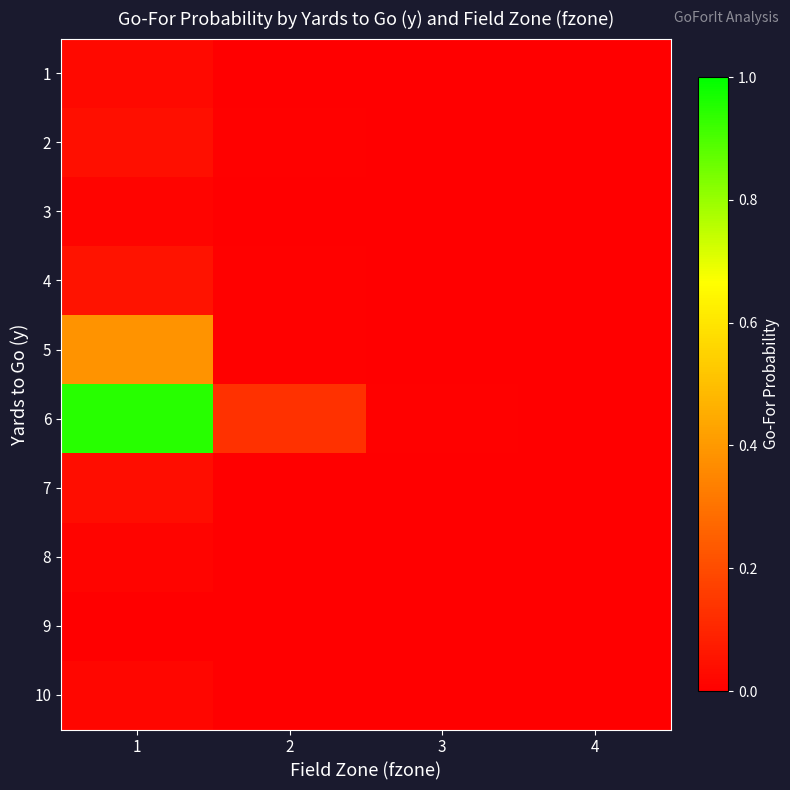

Reading left to right, transcribe all the data shown in this chart.

1: 1=0.0	2=0.0	3=0.0	4=0.0
2: 1=0.0	2=0.0	3=0.0	4=0.0
3: 1=0.0	2=0.0	3=0.0	4=0.0
4: 1=0.1	2=0.0	3=0.0	4=0.0
5: 1=0.4	2=0.0	3=0.0	4=0.0
6: 1=0.9	2=0.1	3=0.0	4=0.0
7: 1=0.0	2=0.0	3=0.0	4=0.0
8: 1=0.0	2=0.0	3=0.0	4=0.0
9: 1=0.0	2=0.0	3=0.0	4=0.0
10: 1=0.0	2=0.0	3=0.0	4=0.0